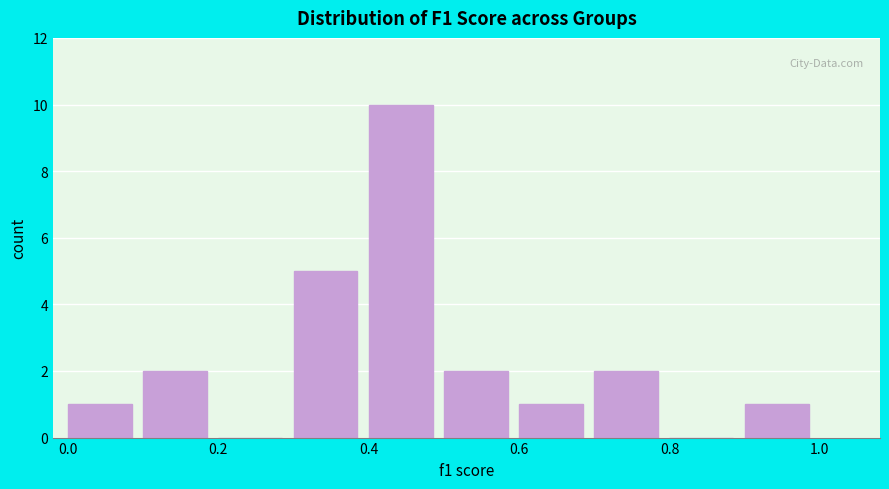

Reading left to right, list every bar in this chart as the range it spans on the x-axis followed by its height. The values are not printed on the chart, so give them approximately, as read against the axis.

0.0 to 0.1: 1
0.1 to 0.2: 2
0.2 to 0.3: 0
0.3 to 0.4: 5
0.4 to 0.5: 10
0.5 to 0.6: 2
0.6 to 0.7: 1
0.7 to 0.8: 2
0.8 to 0.9: 0
0.9 to 1.0: 1